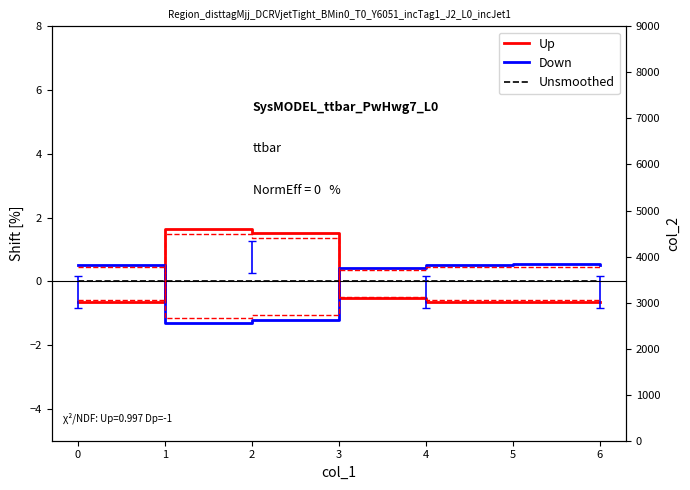

Which has a higher value, 1 or 5?

1